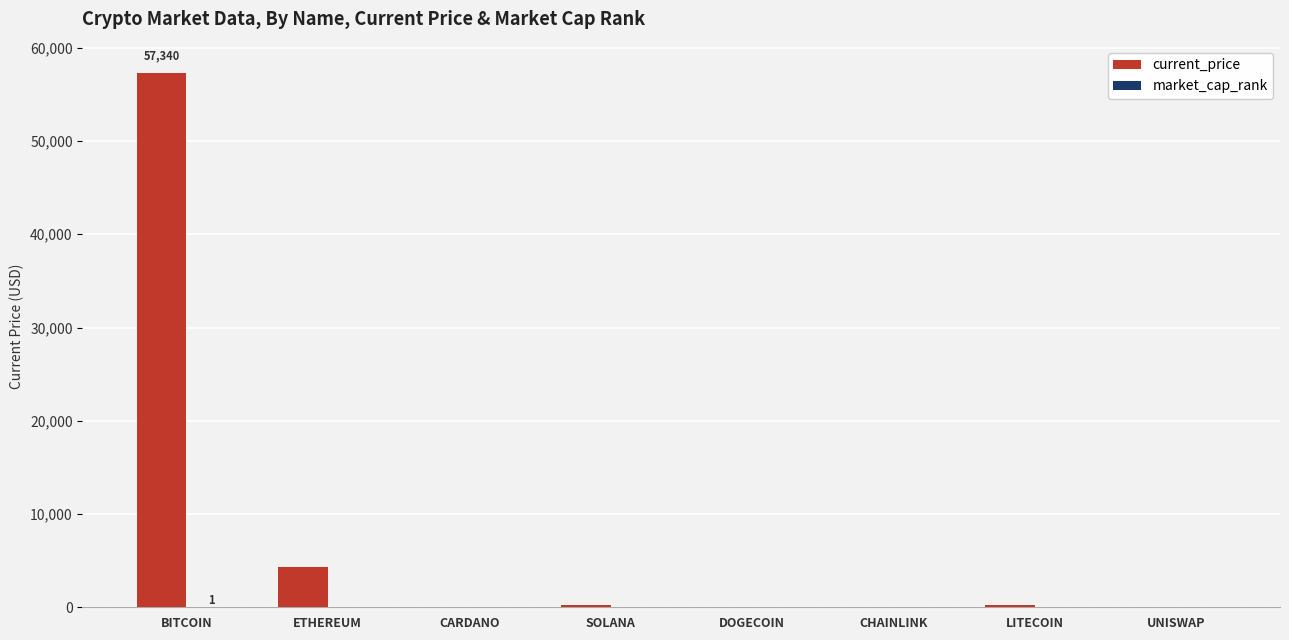

How many categories are shown in the chart?

8